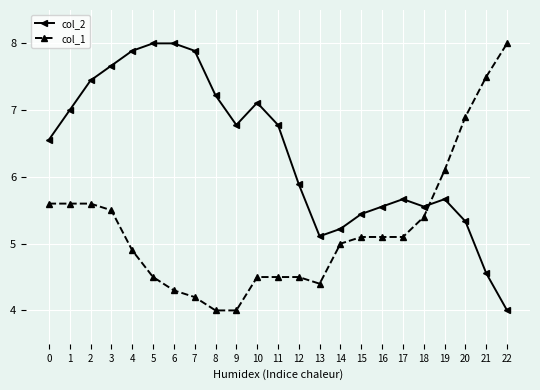

List the series in order of their overall mean, lowest first.

col_1, col_2